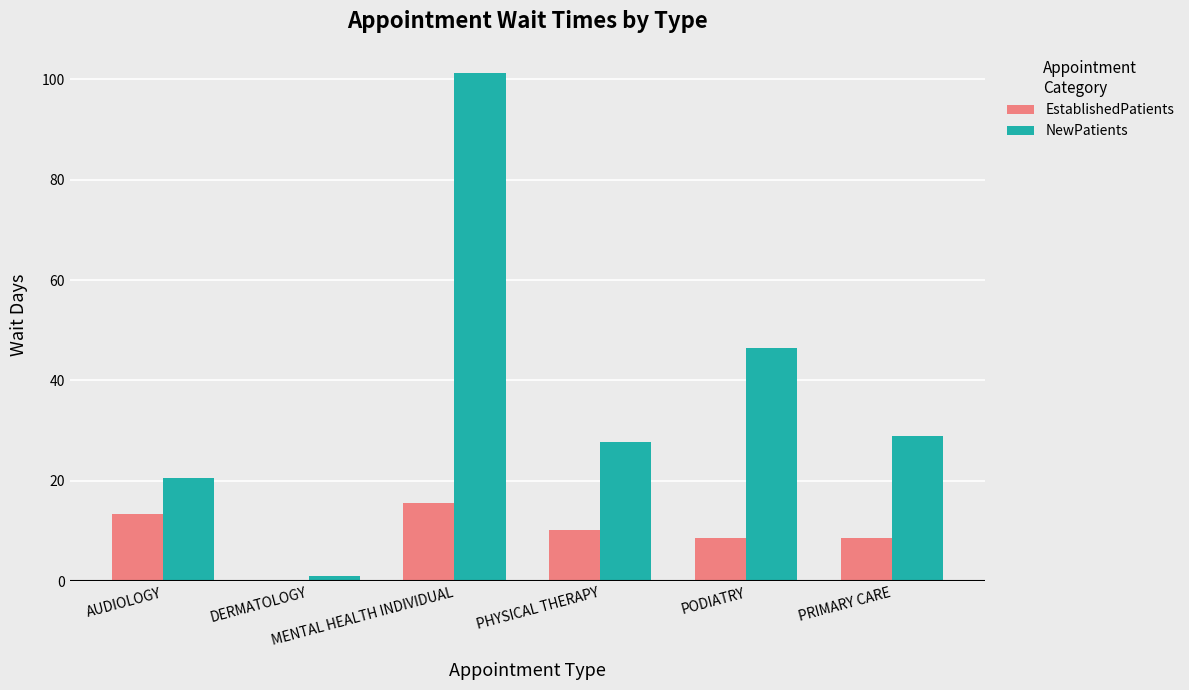

Where is NewPatients nearest to the value 51?

PODIATRY